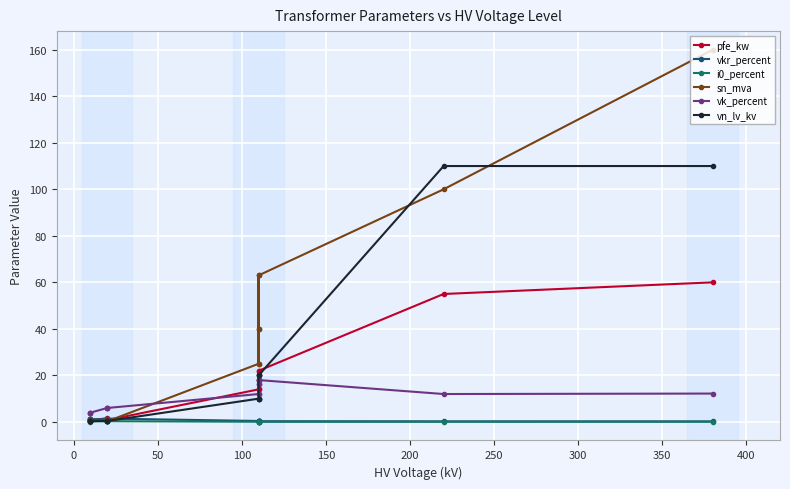

Rank the series by their maximum value, from highest to lowest.

sn_mva, vn_lv_kv, pfe_kw, vk_percent, vkr_percent, i0_percent